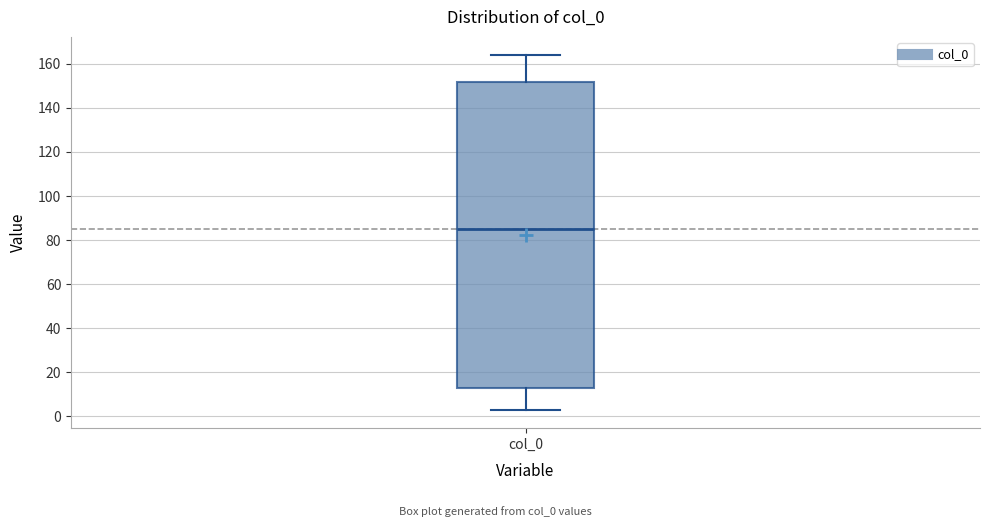

Transcribe this box plot: give where the median line is, the range the box spans, and where the two whiskers end, as read against the y-axis. The values are not printed on the chart, so give them approximately, as read against the axis.

median 86, box 14 to 152, whiskers 2 to 164